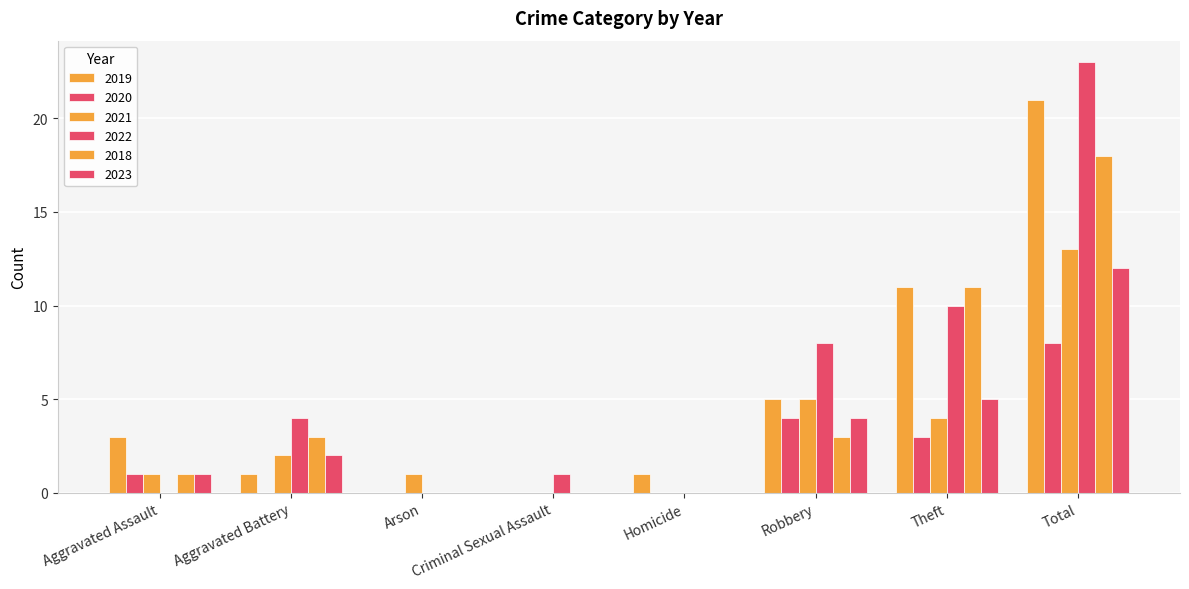

At which category is the sum across all series the highest?

Total